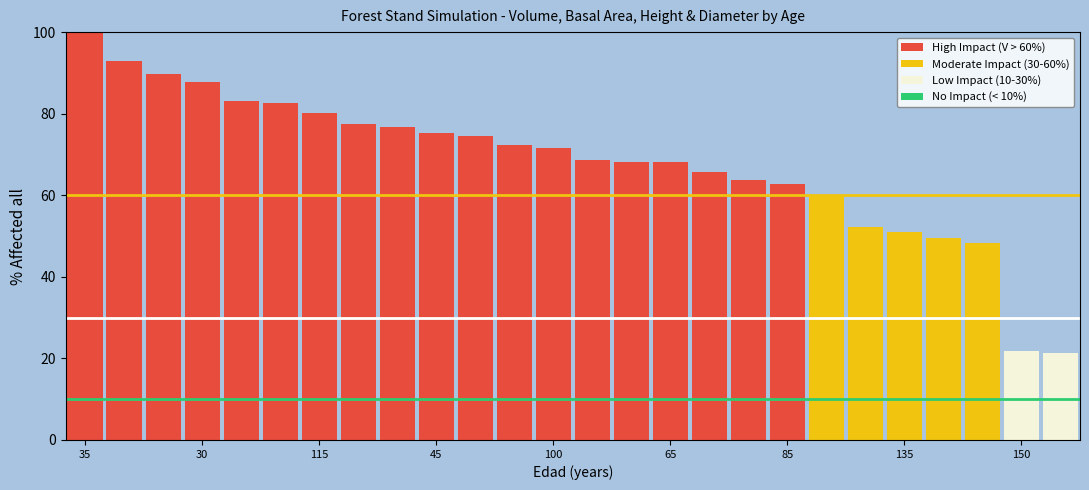

What is the maximum value shown in the chart?

100.0